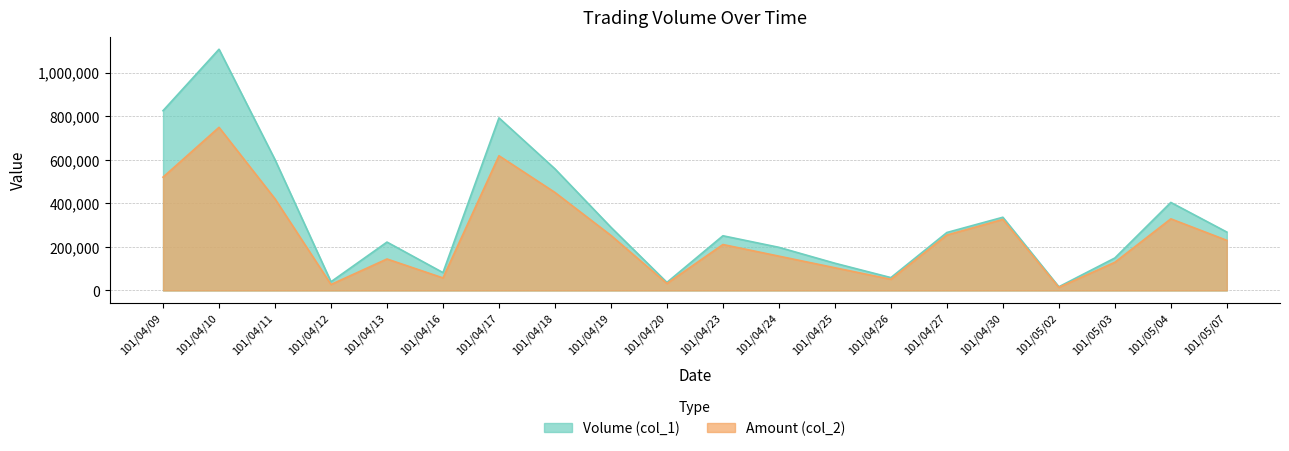

Where is the first local maximum for Volume (col_1)?

101/04/10